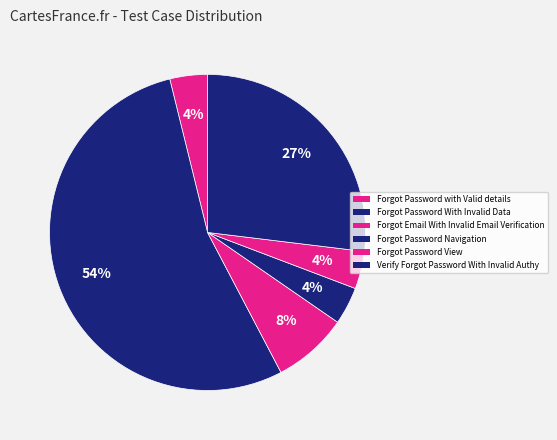

To the nearest percent, what is the combined percentage of Verify Forgot Password With Invalid Authy and Forgot Password Navigation?

31%